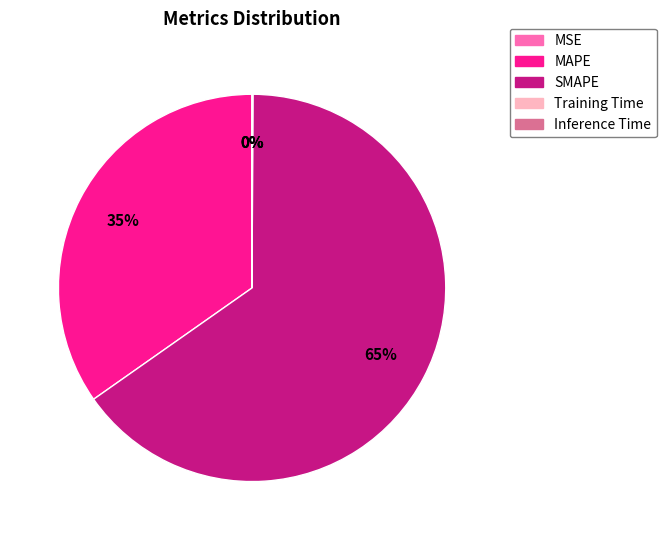

Which category has the biggest portion of the pie?

SMAPE